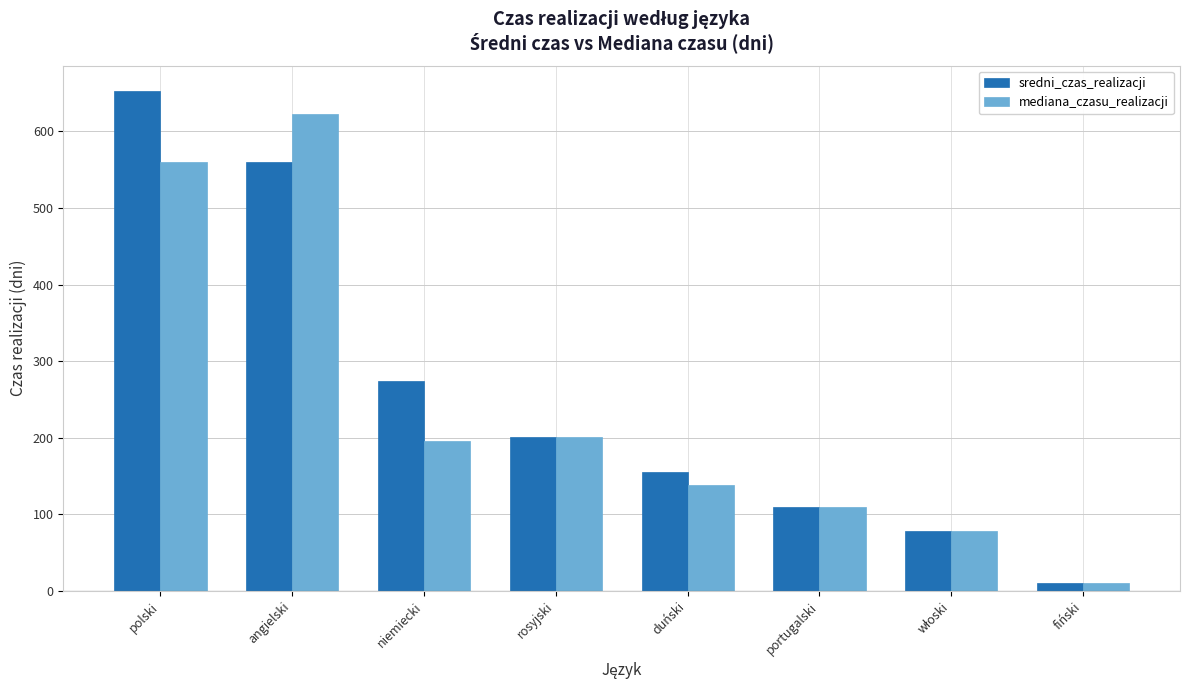

What is the average value of the sredni_czas_realizacji series?

255.1